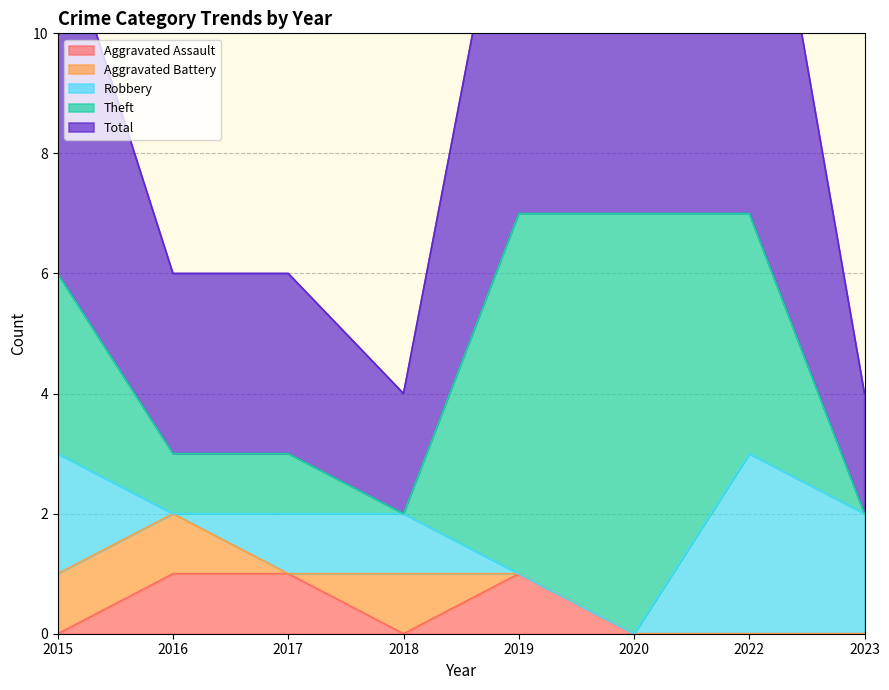

List the labels in order of Aggravated Assault value, smallest first.

2015, 2018, 2020, 2022, 2023, 2016, 2017, 2019